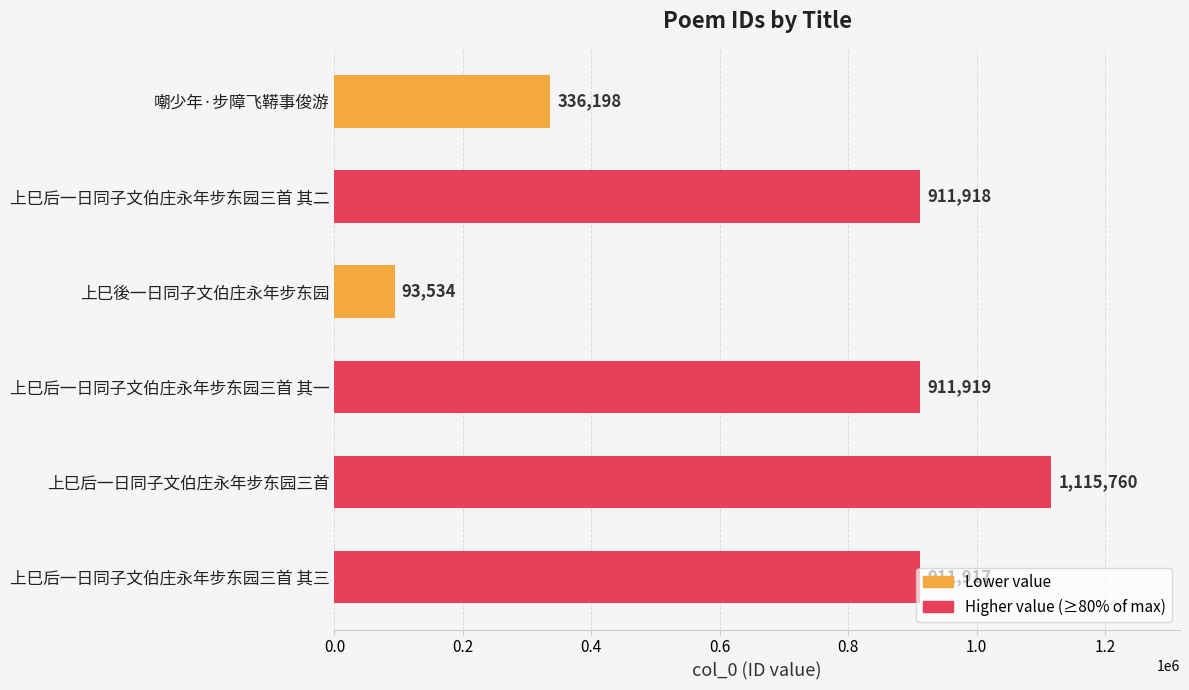

What is the smallest value displayed?

93534